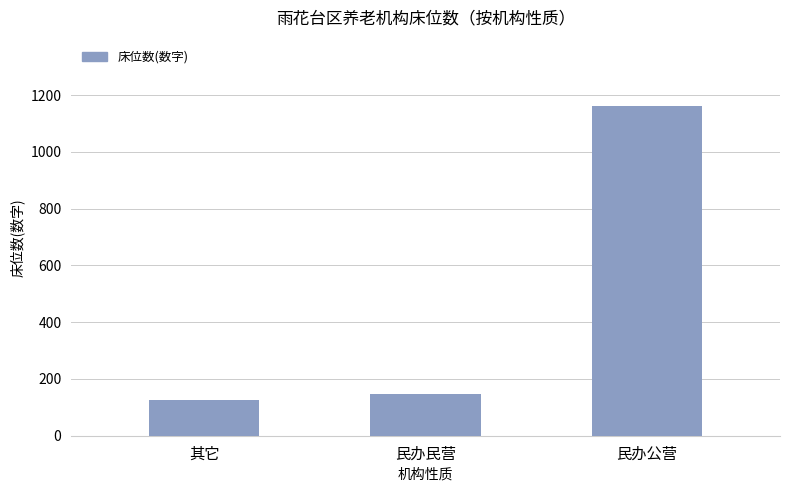

What is the label of the 1st bar from the right?

民办公营